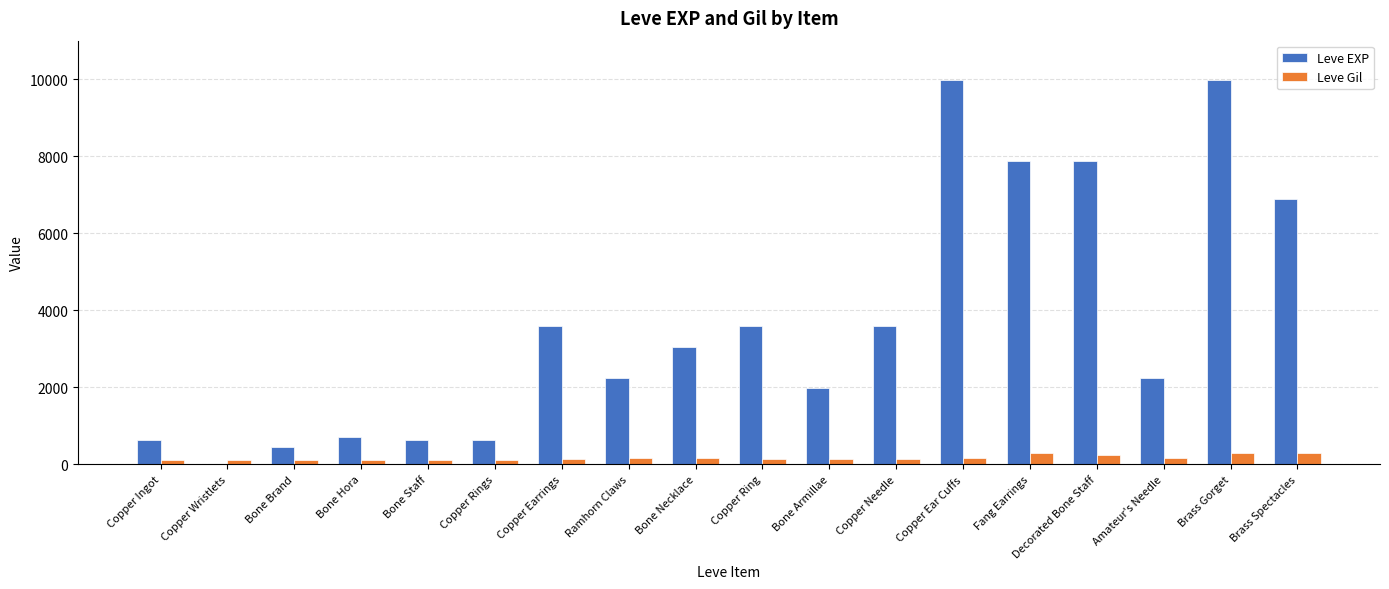

What are all the series names shown in the legend?

Leve EXP, Leve Gil